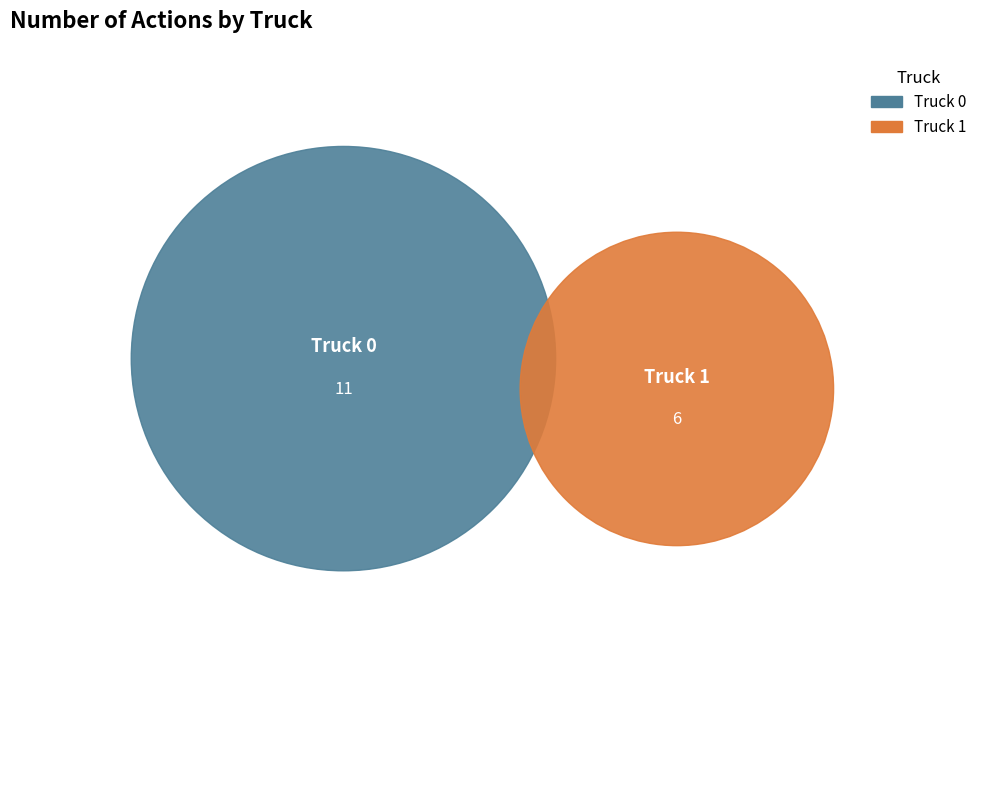

Does any single category account for the majority?

Yes